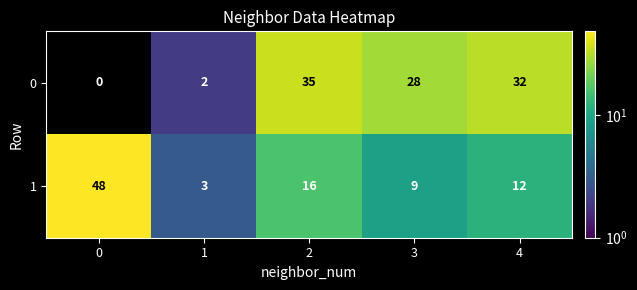

Count the number of data series in this chart.

2